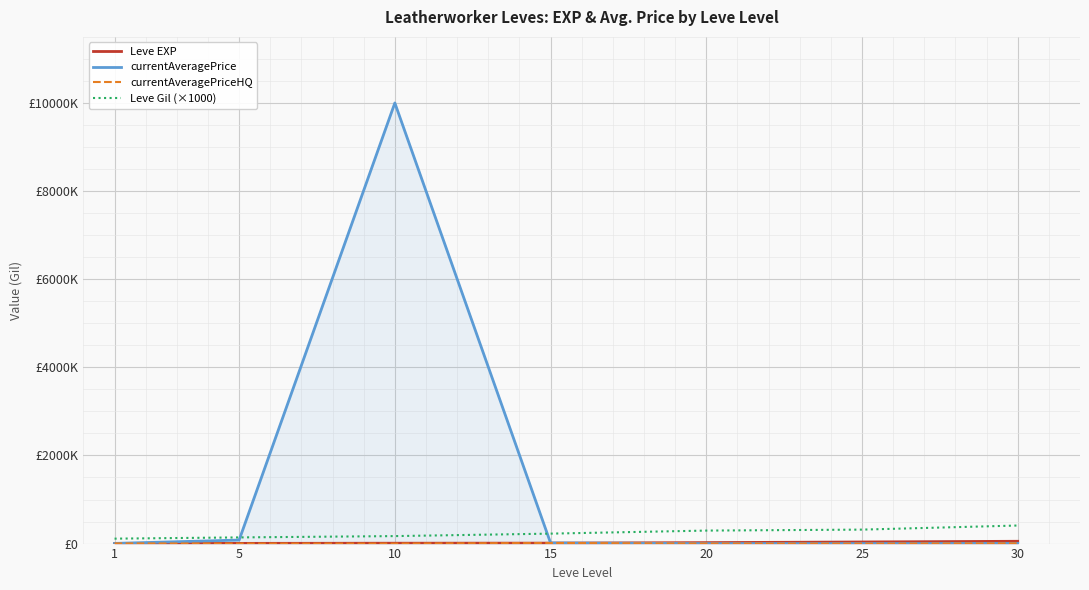

Where is the first local minimum for currentAveragePriceHQ?

25